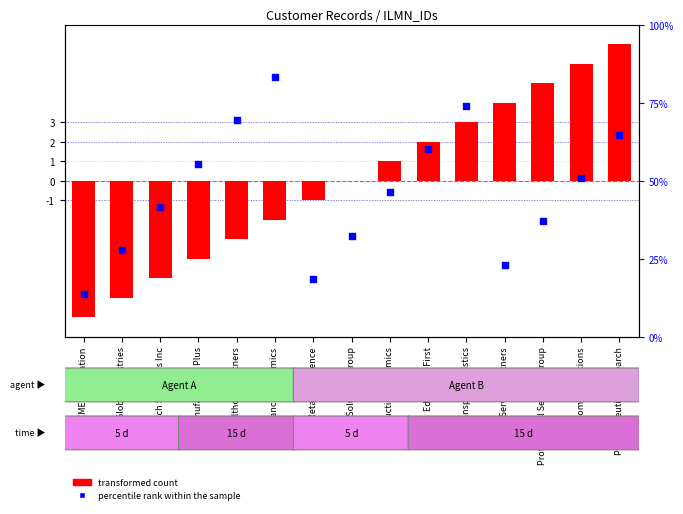

Which series has the largest Y range (max minus min)?

transformed count